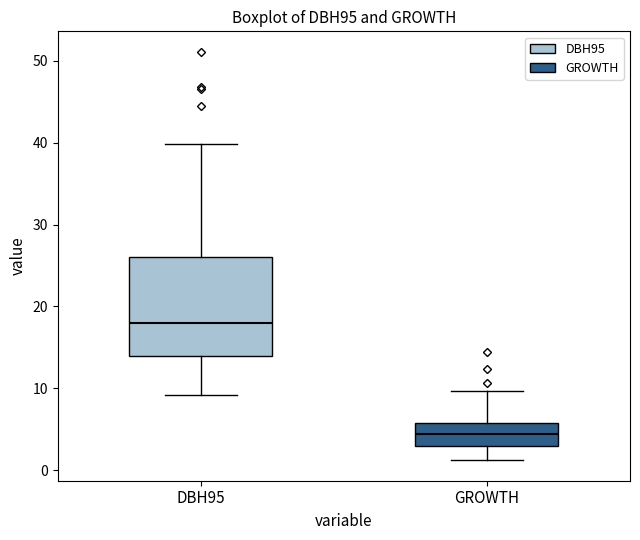

Reading left to right, read every box against the y-axis: the position of its median line, the range the box covers, and the ends of its whiskers. The values are not printed on the chart, so give them approximately, as read against the axis.

DBH95: median 18, box 14 to 26, whiskers 9 to 40
GROWTH: median 4, box 3 to 6, whiskers 1 to 10